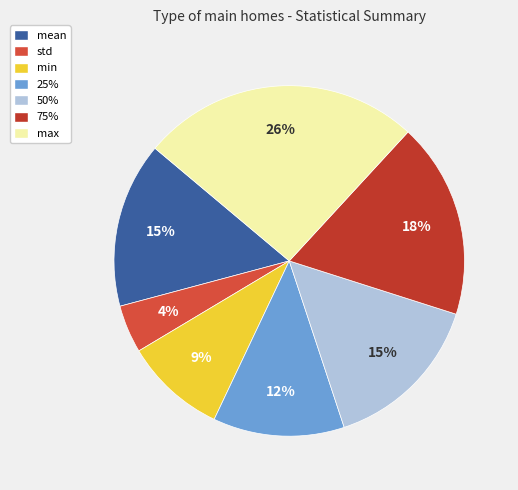

To the nearest percent, what is the difference between the std and mean slice percentages?

11%